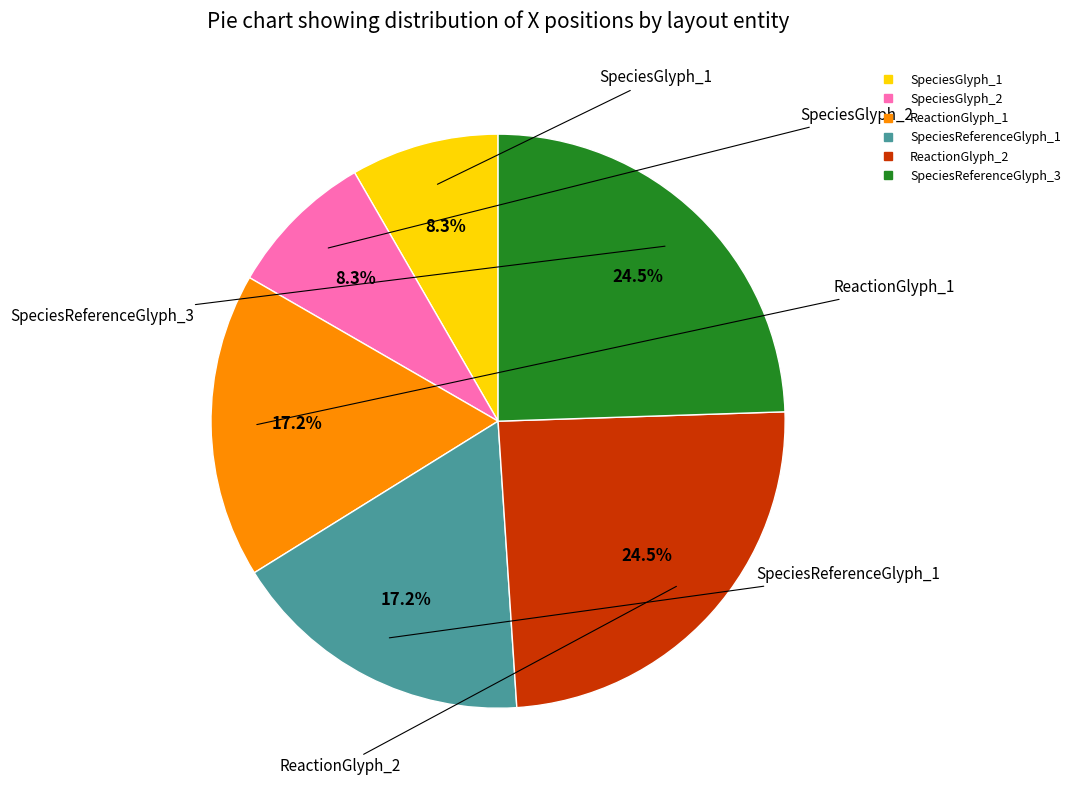

To the nearest percent, what is the difference between the SpeciesGlyph_2 and SpeciesReferenceGlyph_1 slice percentages?

9%